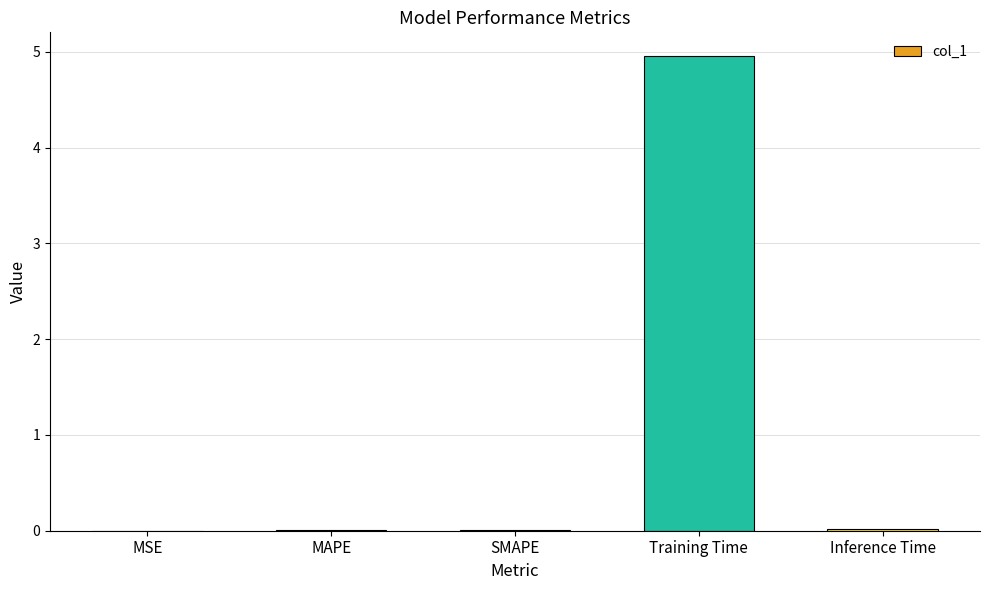

Between Training Time and MSE, which is larger?

Training Time